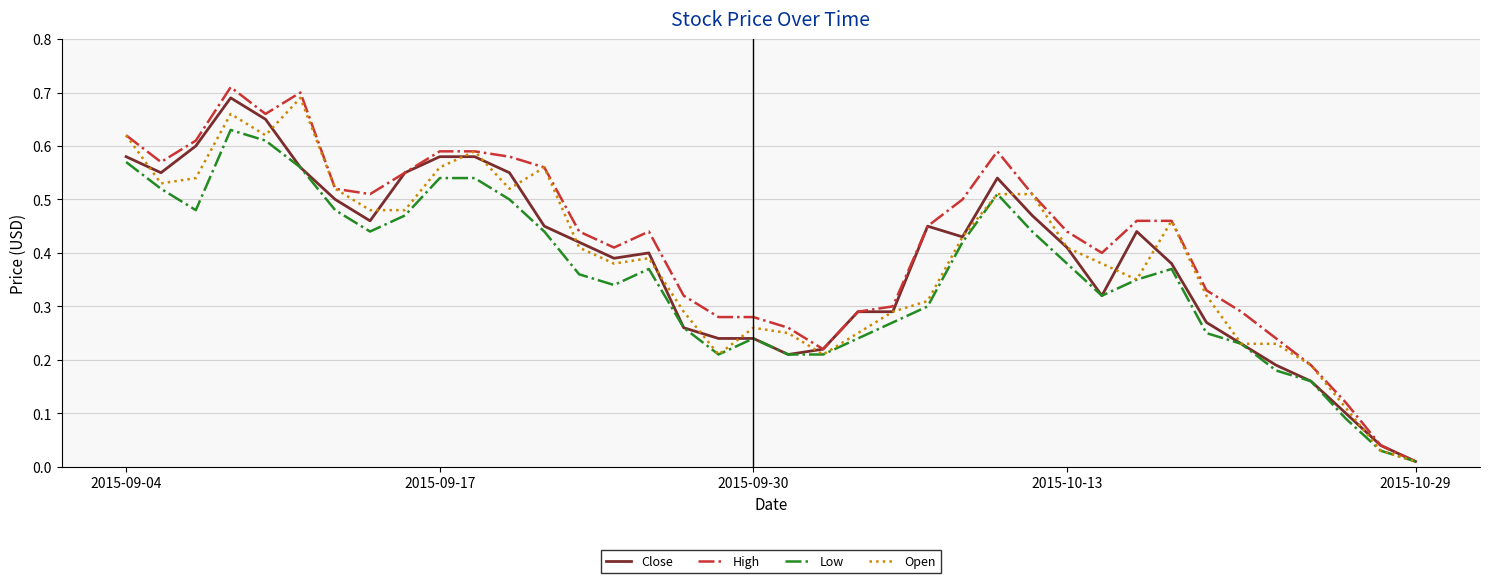

Which series has the largest range (max minus min)?

High